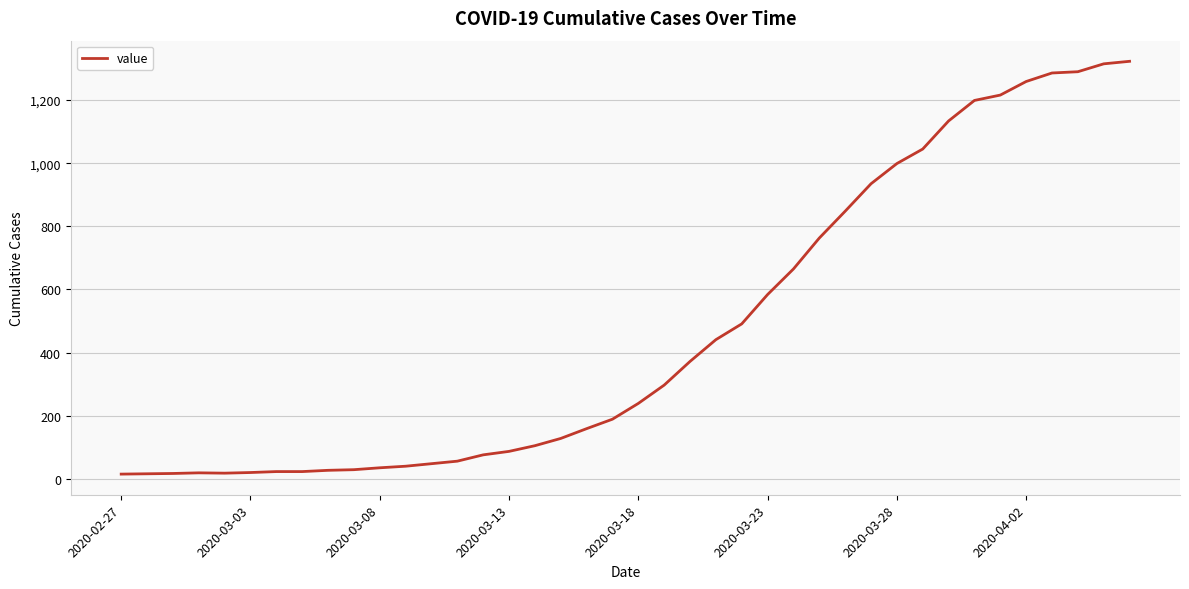

What is the difference between the maximum and minimum values?

1308